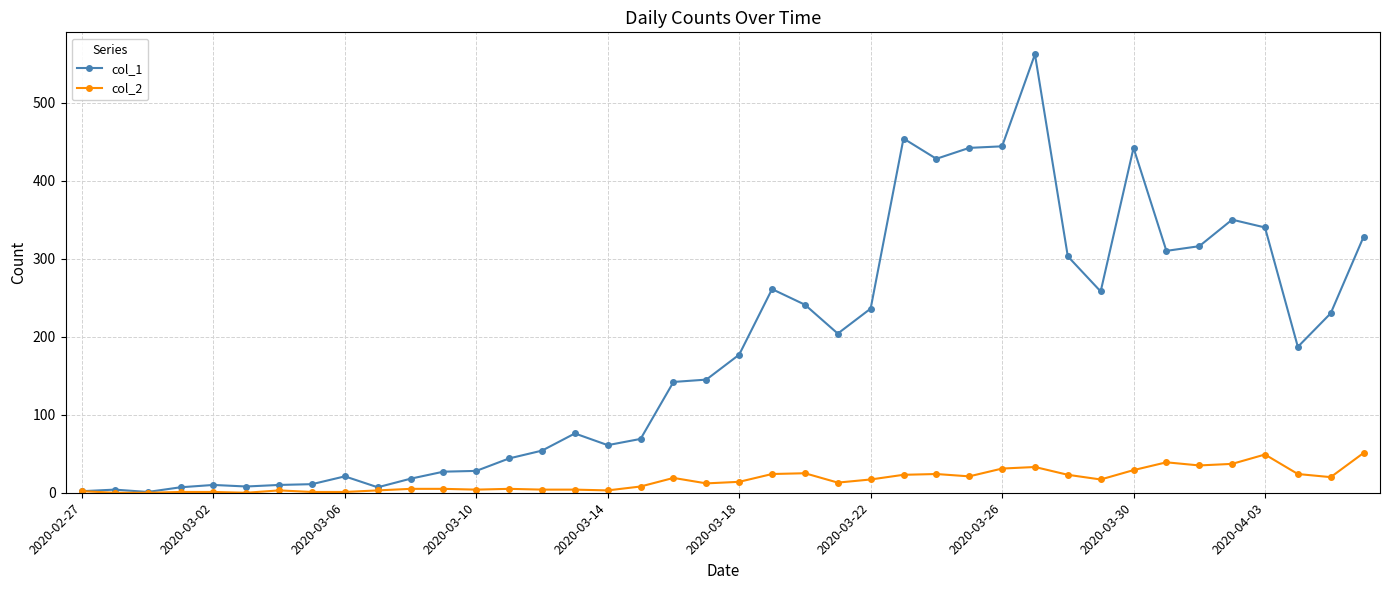

Which series has the largest range (max minus min)?

col_1